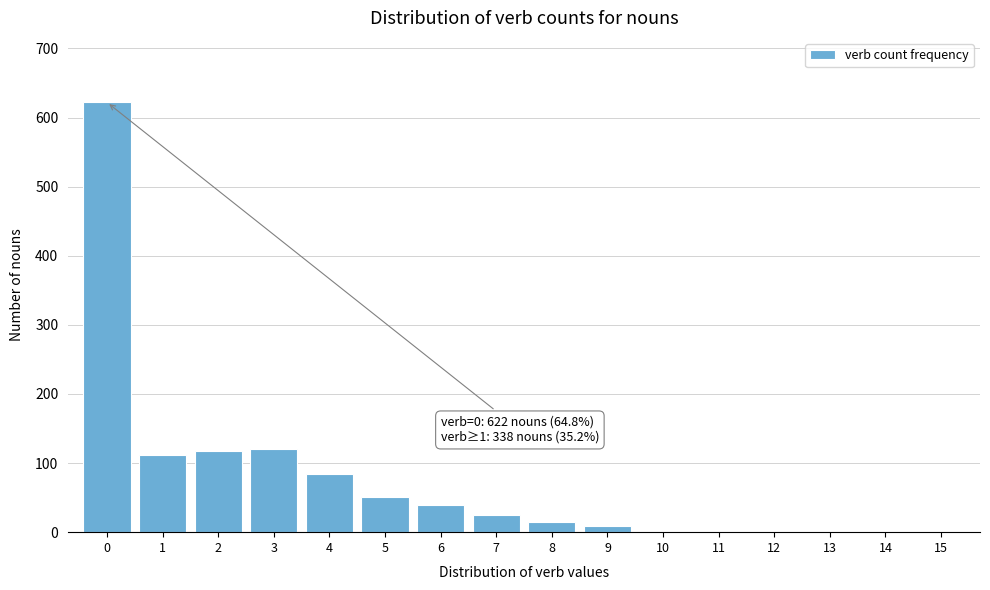

Reading left to right, what are all the values shown in this chart?

0=622	1=112	2=118	3=121	4=84	5=51	6=40	7=25	8=15	9=9	10=0	11=0	12=0	13=0	14=0	15=0